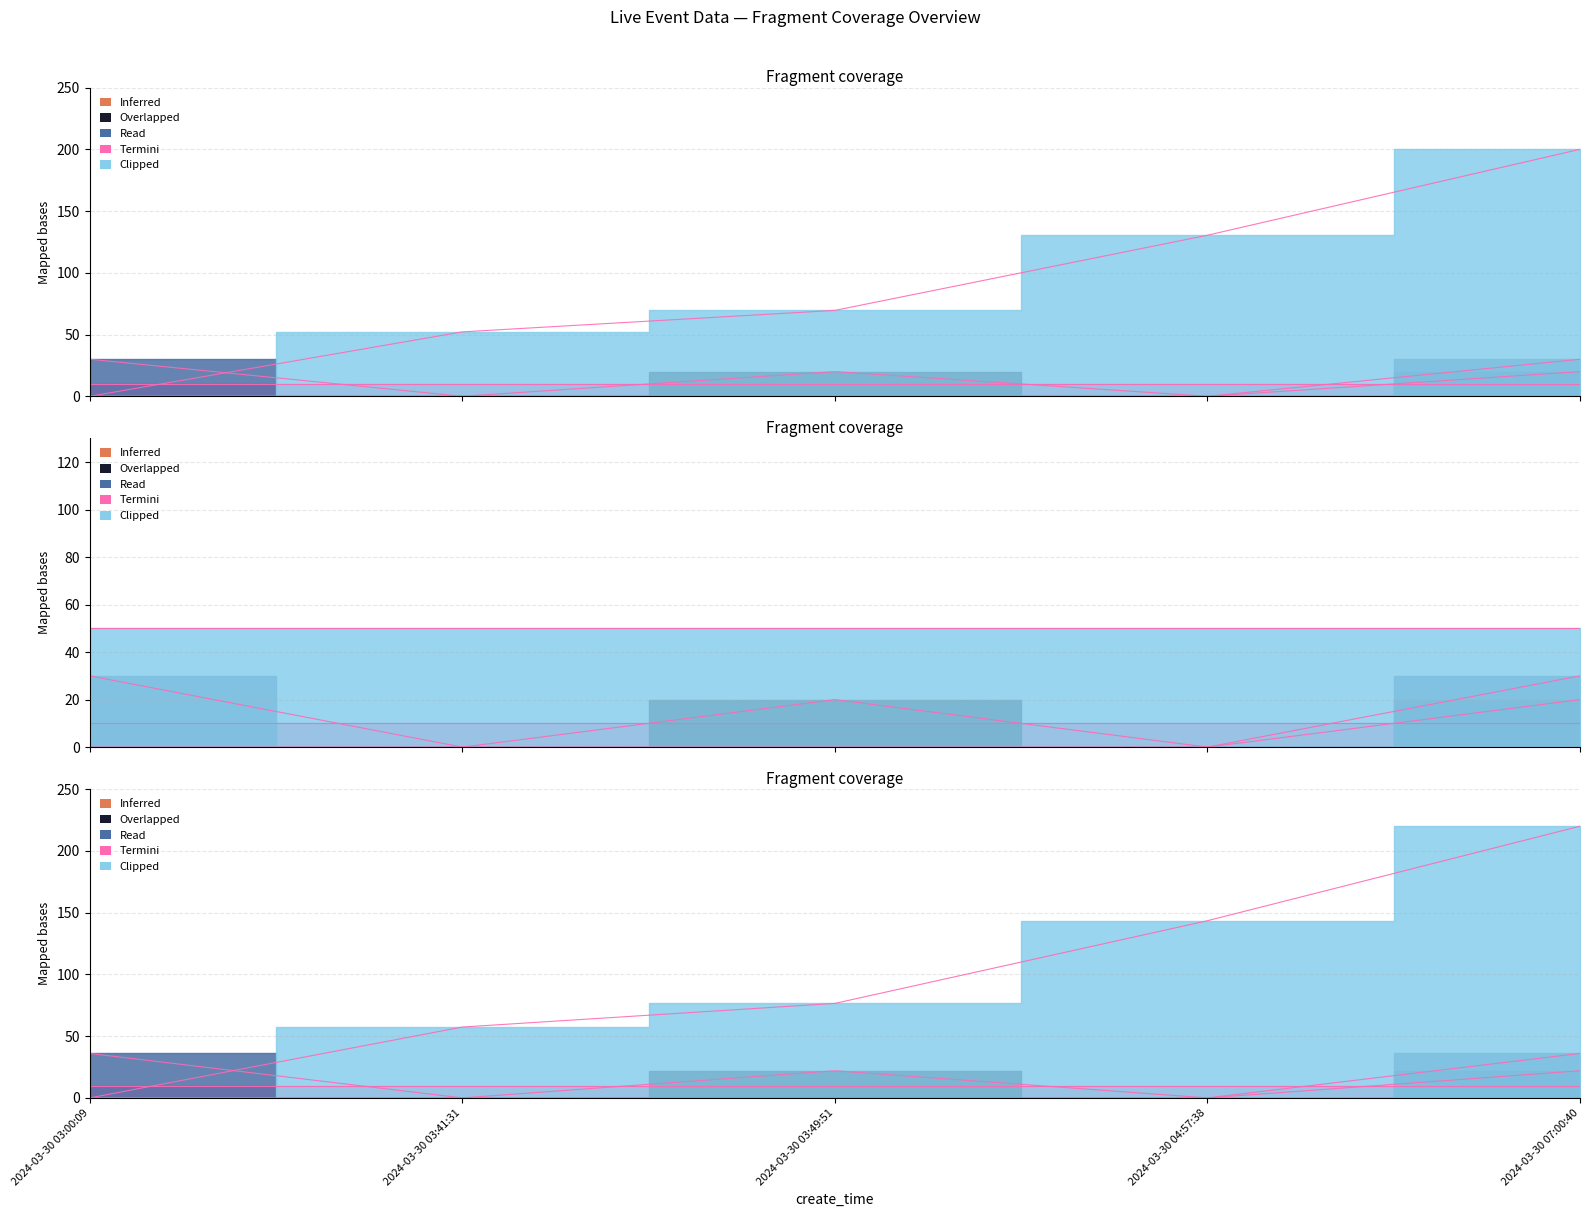

True or false: is_need_check and id intersect in this chart.

False